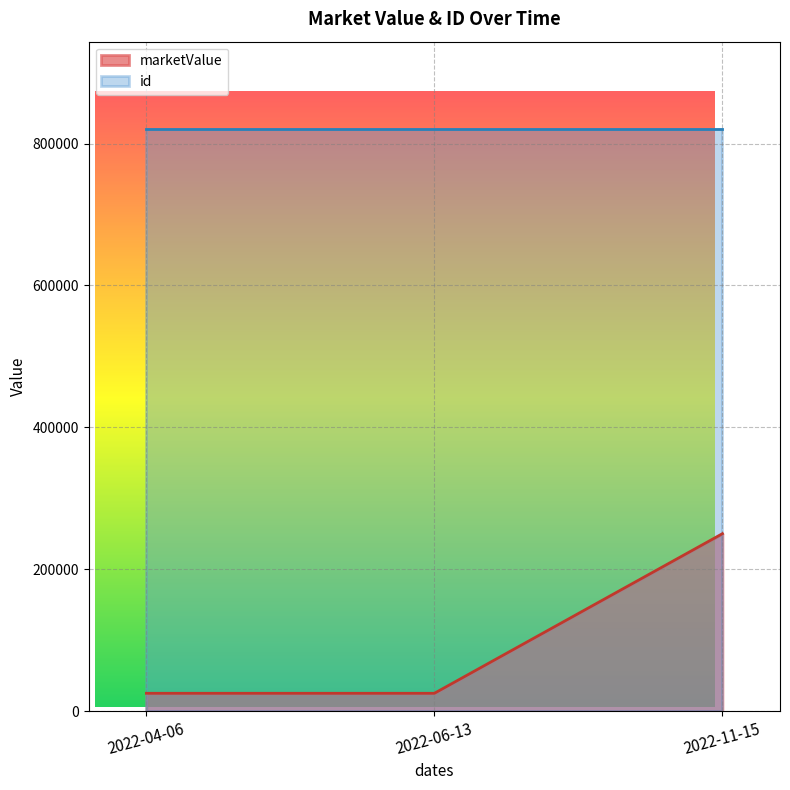

What is the sum of the values at 2022-04-06 and 2022-11-15?

275000